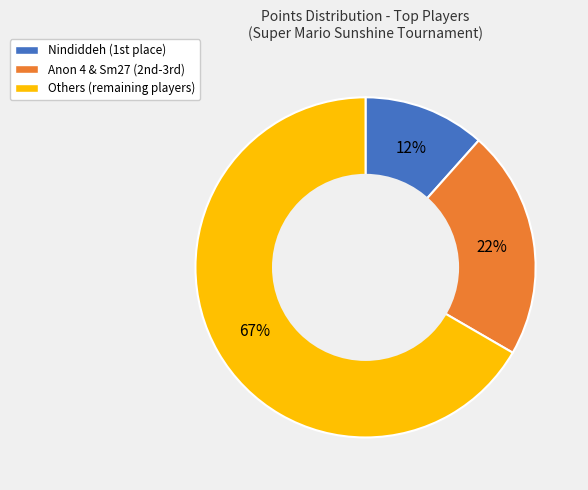

Is there a majority slice in this chart?

Yes